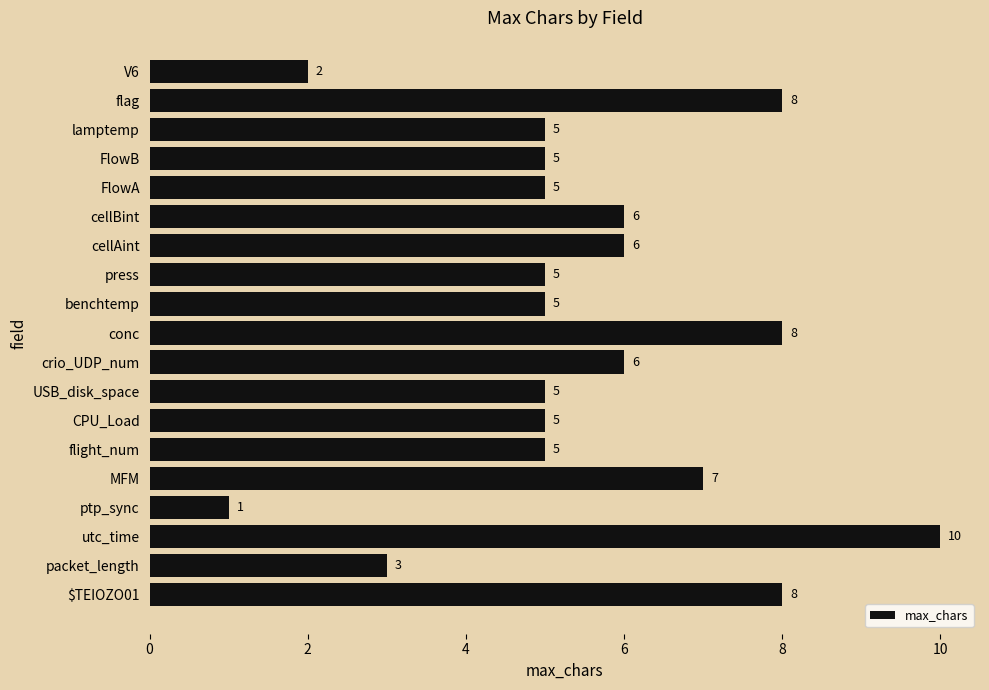

Reading bottom to top, what are all the values shown in this chart?

8	3	10	1	7	5	5	5	6	8	5	5	6	6	5	5	5	8	2